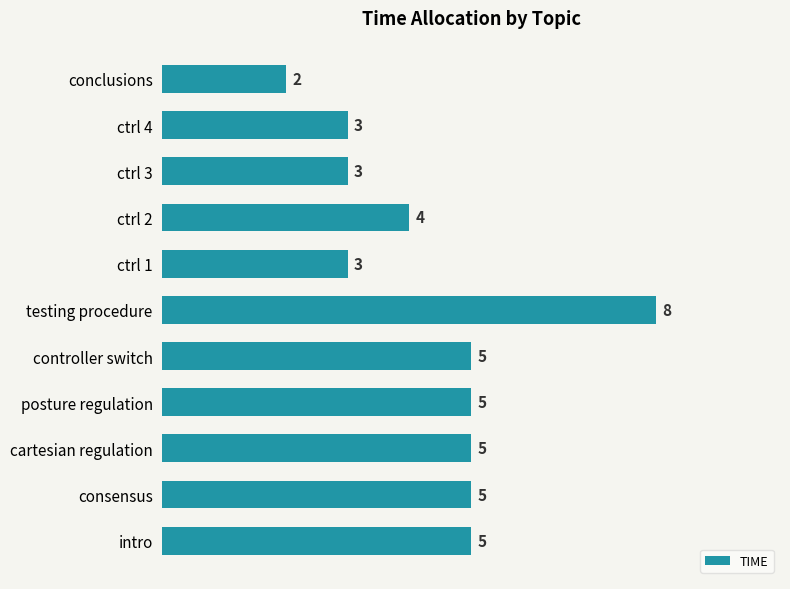

What is the difference between the maximum and second lowest values?

5